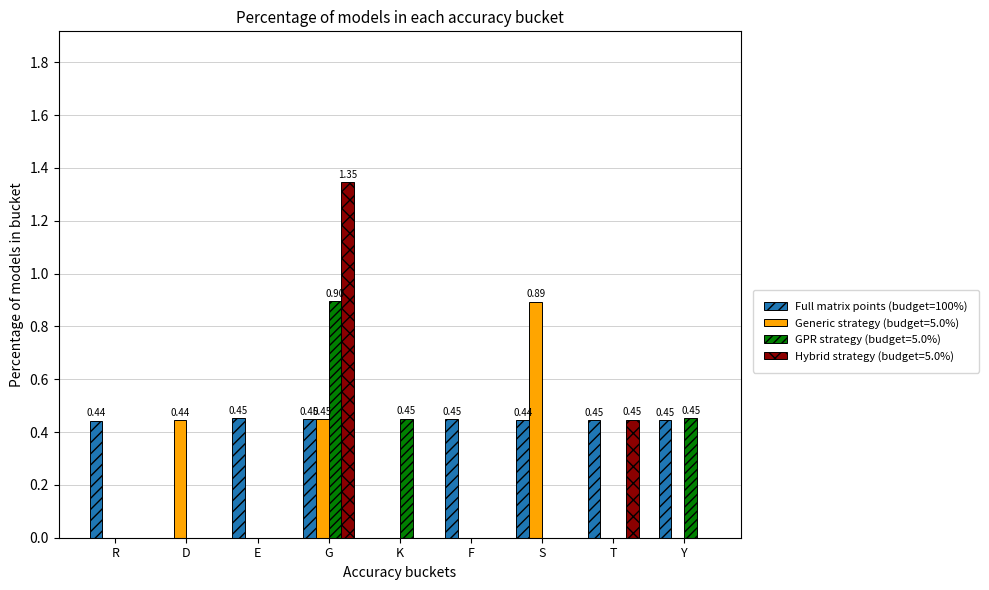

Which category has the highest value across all series?

G